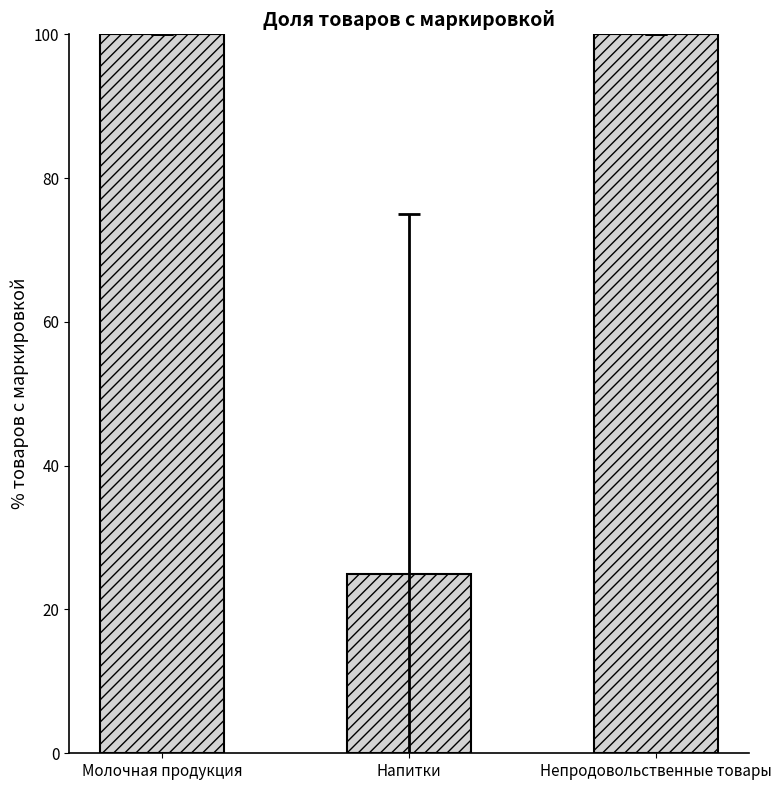

Which has a higher value, Напитки or Молочная продукция?

Молочная продукция